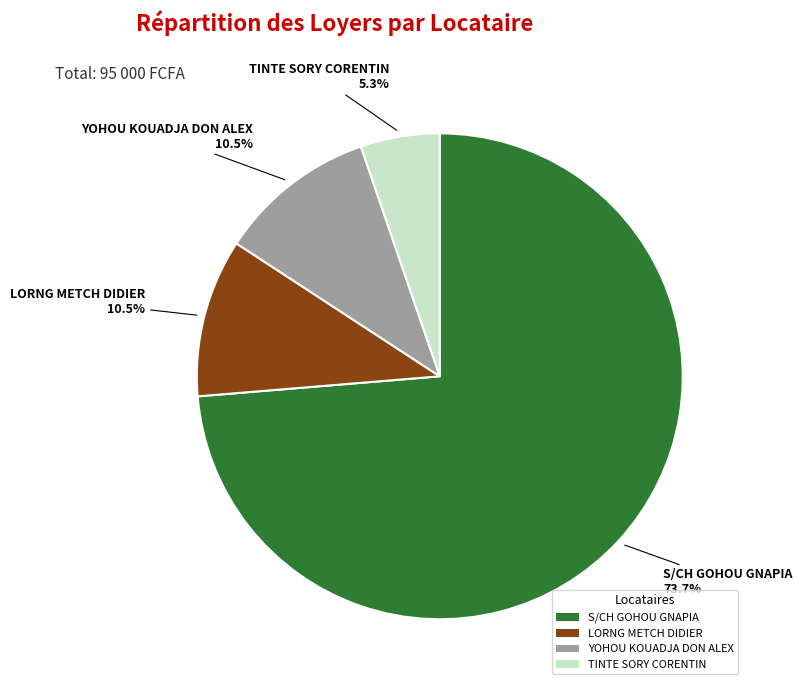

To the nearest percent, what is the difference between the TINTE SORY CORENTIN and S/CH GOHOU GNAPIA slice percentages?

68%